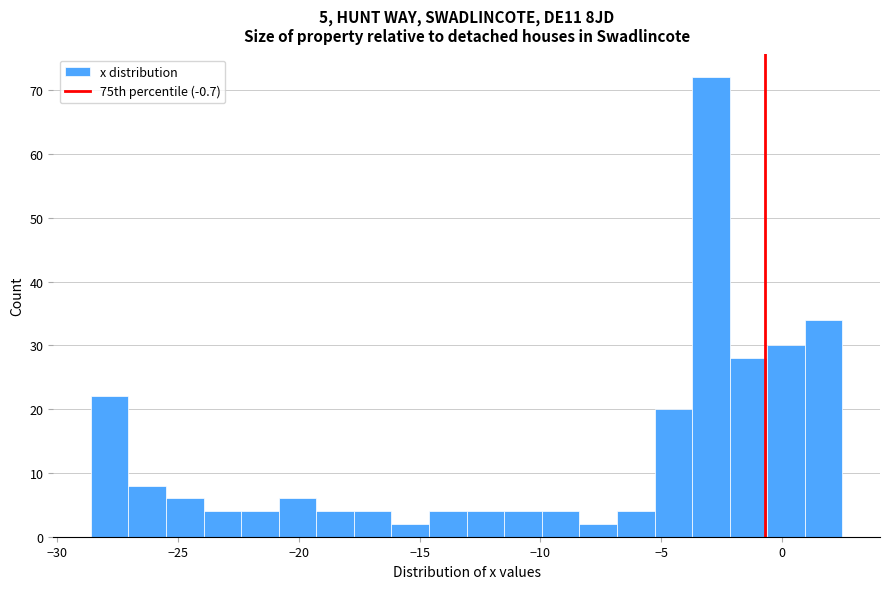

Around what value on the x-axis is the tallest bar? Give the approximate position of its centre, as read against the axis.

-3.0